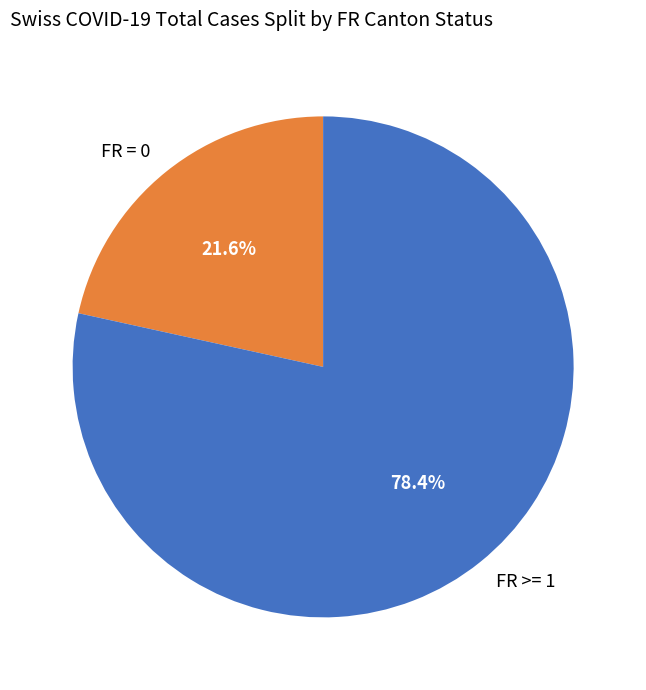

Which slice is the smallest?

FR = 0